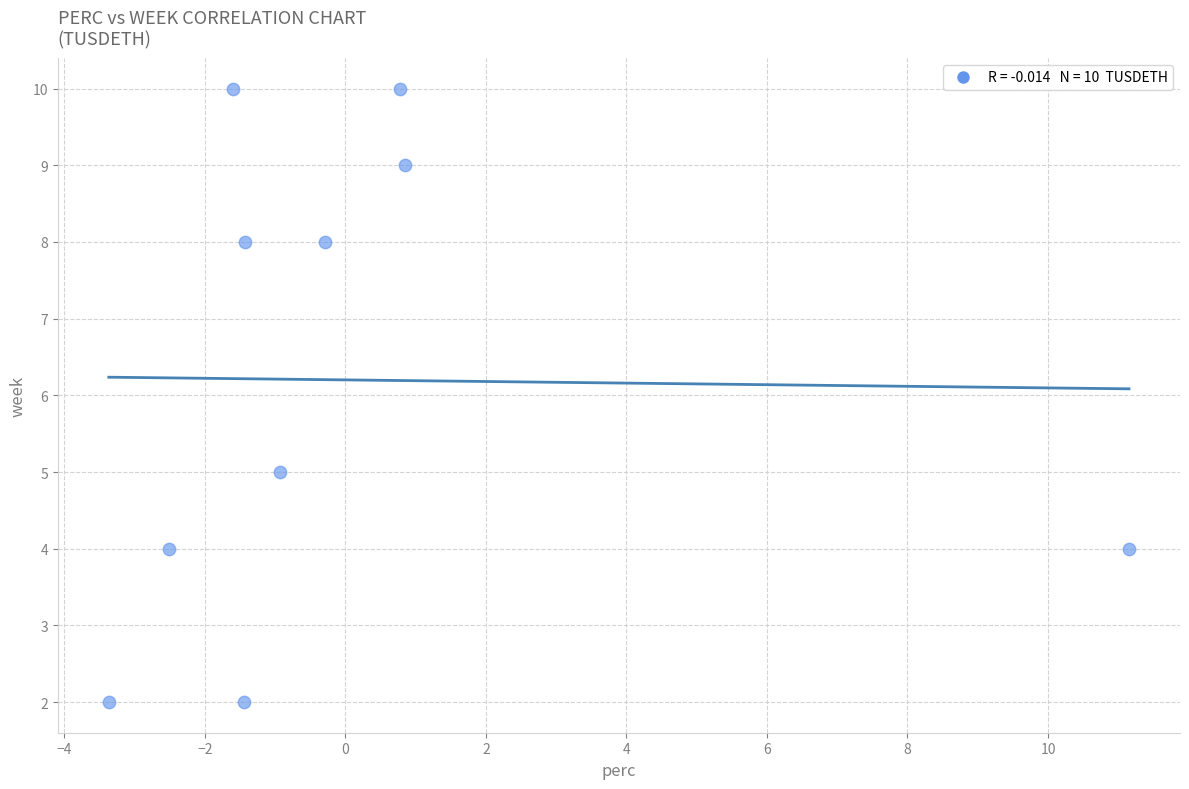

What is the range of Y values (max minus min)?

8